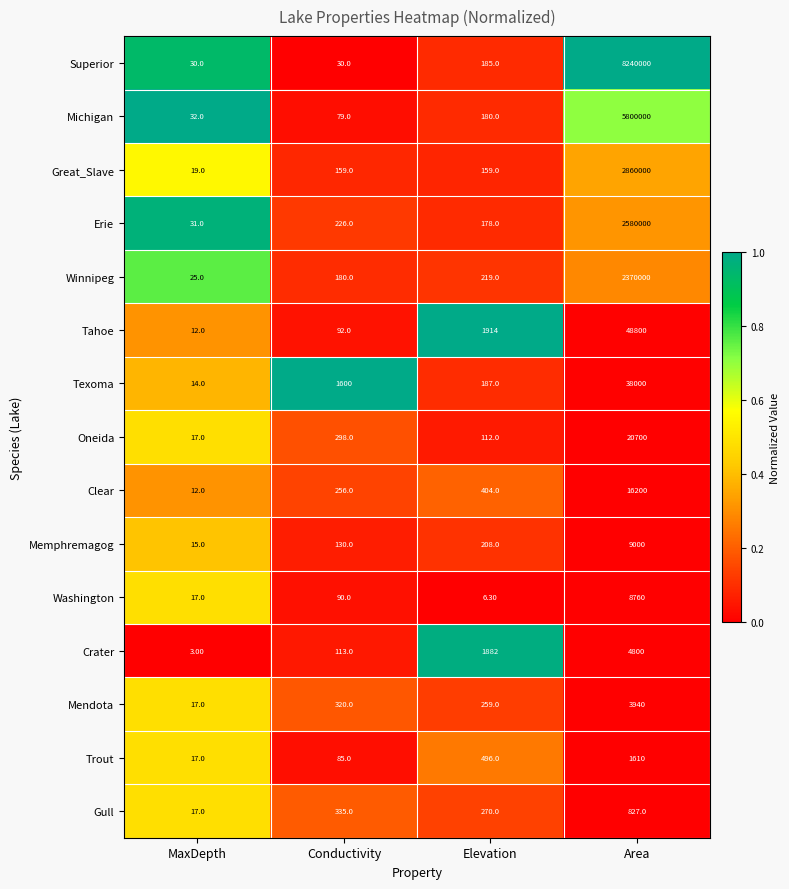

What is the difference between the second highest and minimum values in the Tahoe series?

1902.0